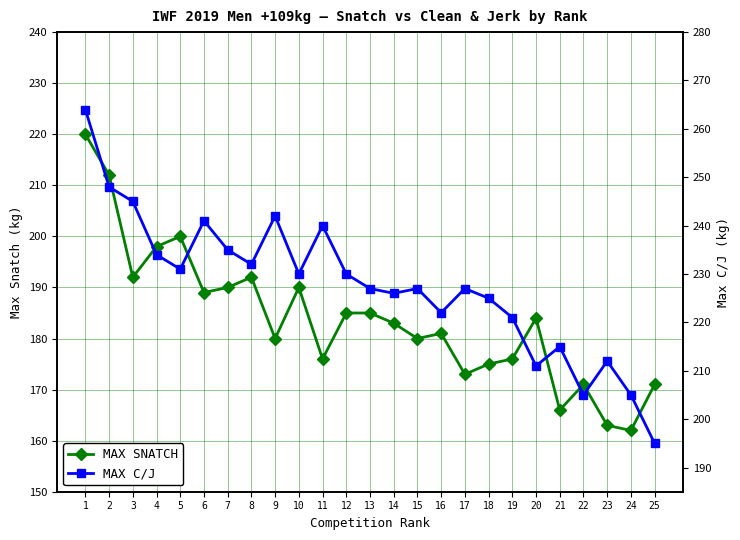

True or false: MAX SNATCH and MAX C/J intersect in this chart.

False